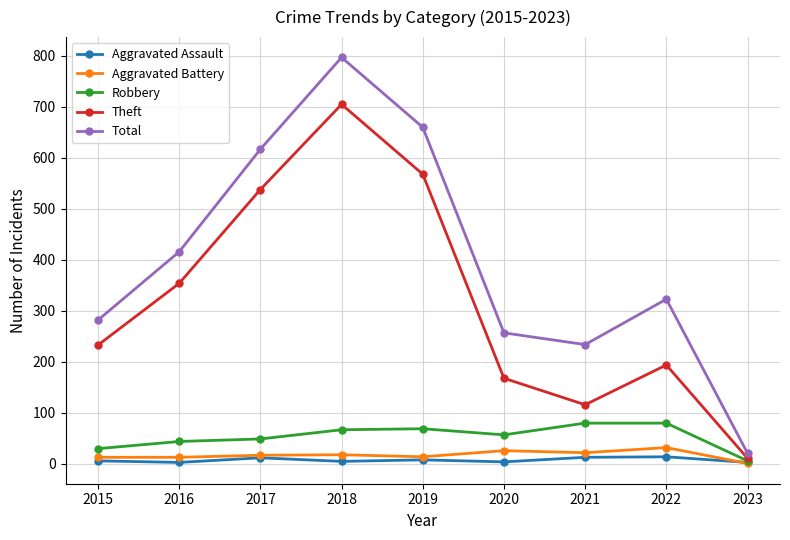

What is the average value of the Theft series?

321